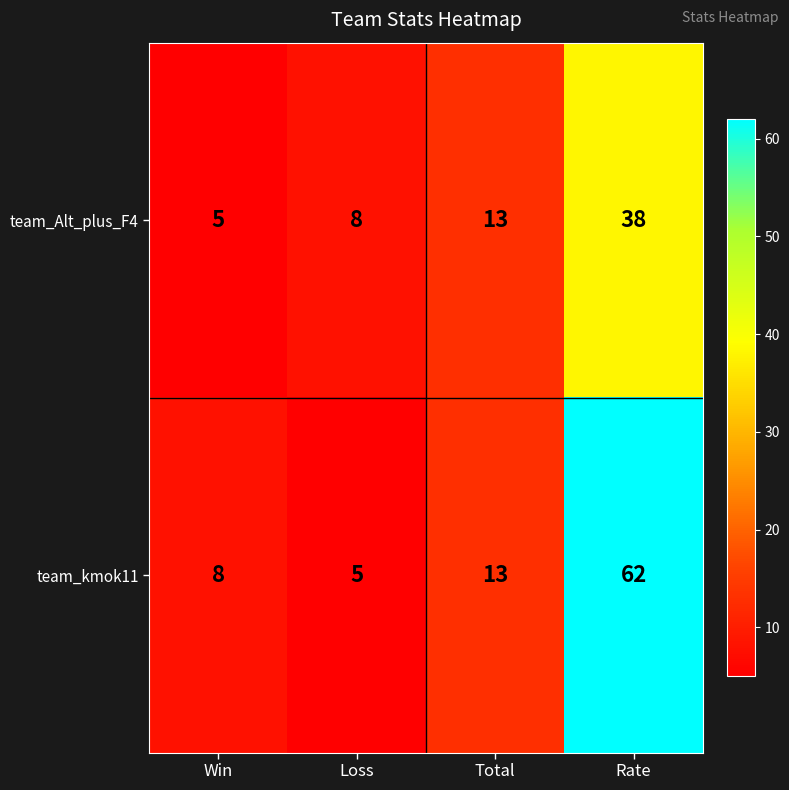

What is the highest value of the team_Alt_plus_F4 series?

38